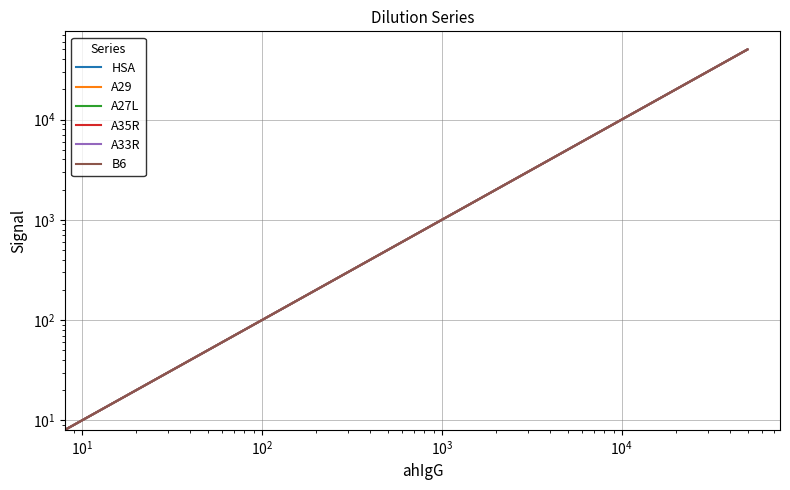

True or false: A35R and B6 intersect in this chart.

False